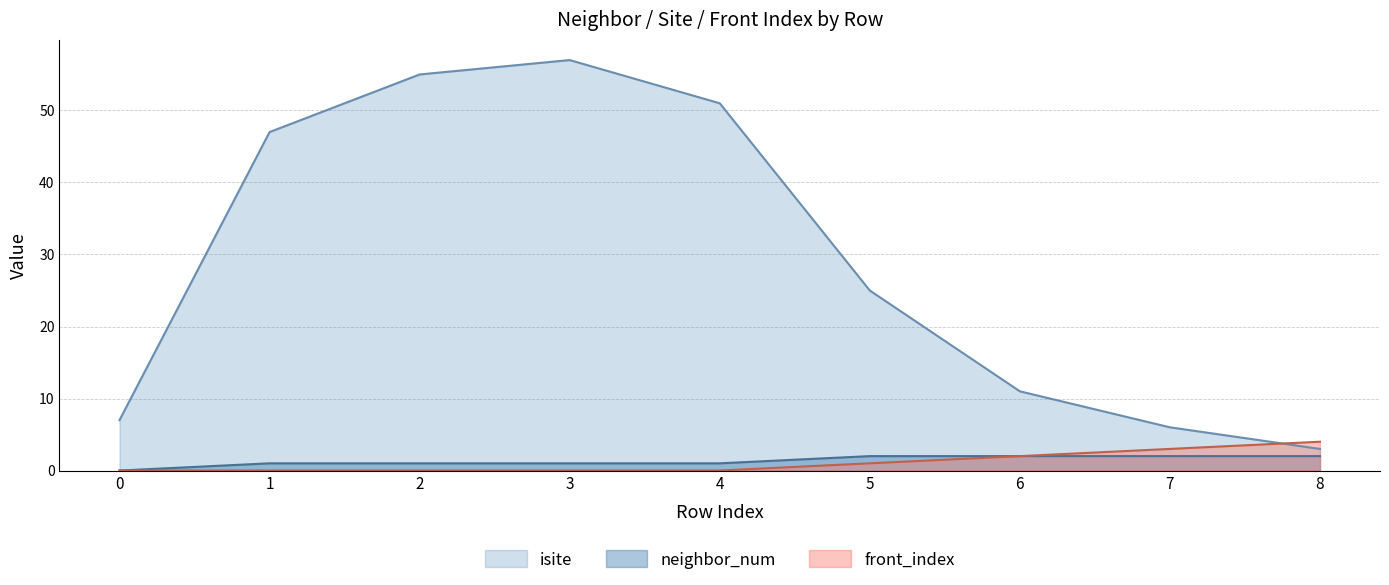

Which has a higher value, 4 or 1?

4